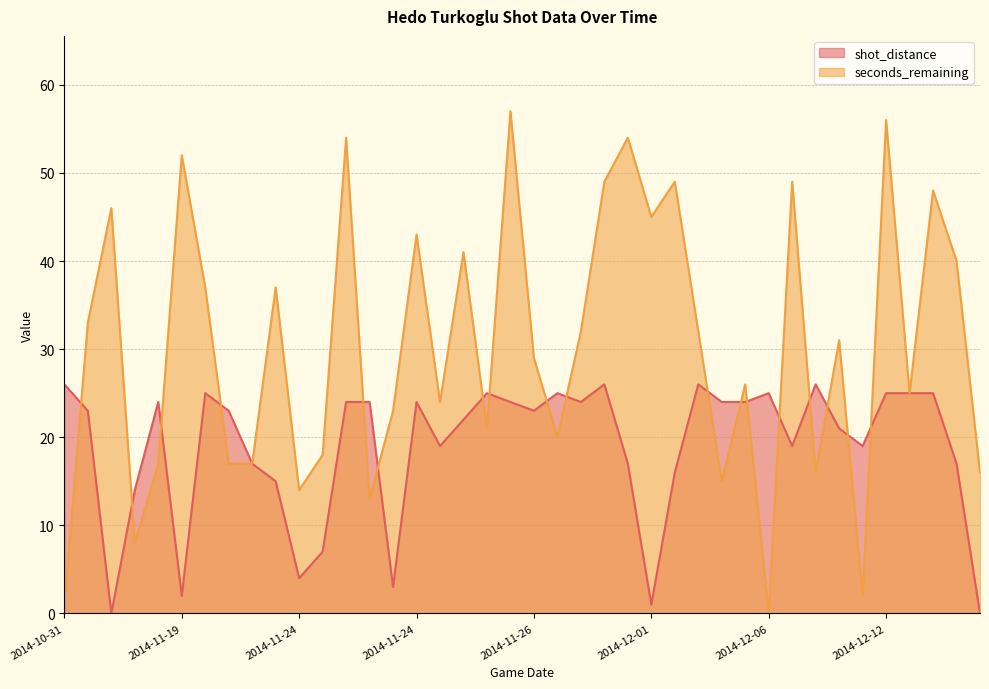

True or false: shot_distance has more than 0 interior local peaks.

True